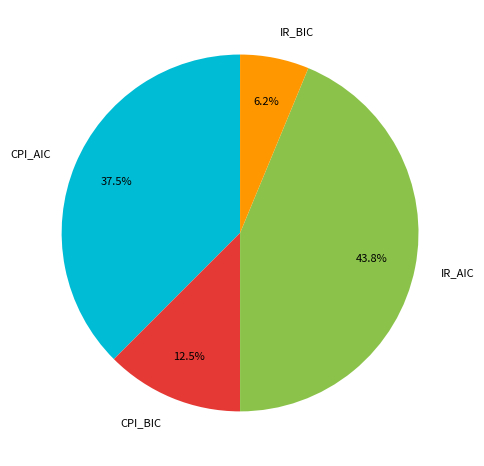

To the nearest percent, what is the difference between the CPI_BIC and IR_BIC slice percentages?

6%